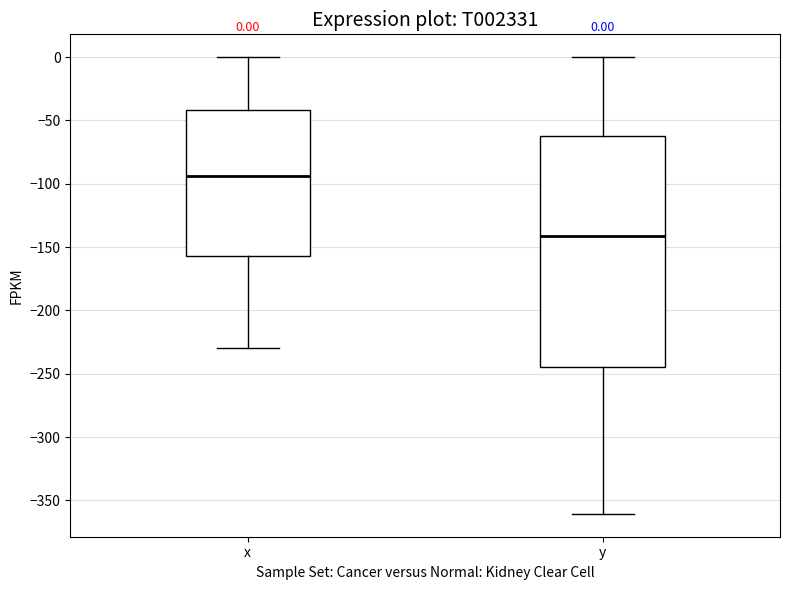

Comparing the boxes themselves (not the whiskers), which one is the tallest?

y